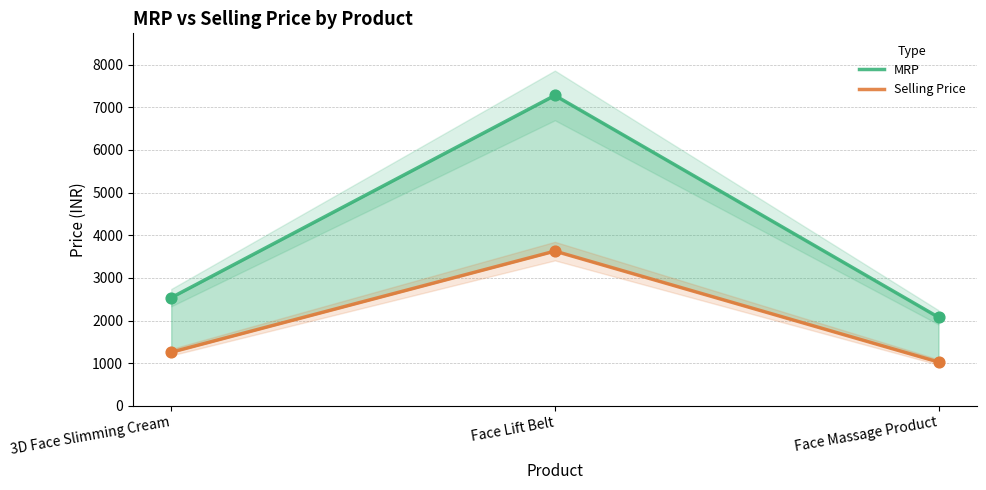

What is the total value across all series at Face Lift Belt?

10907